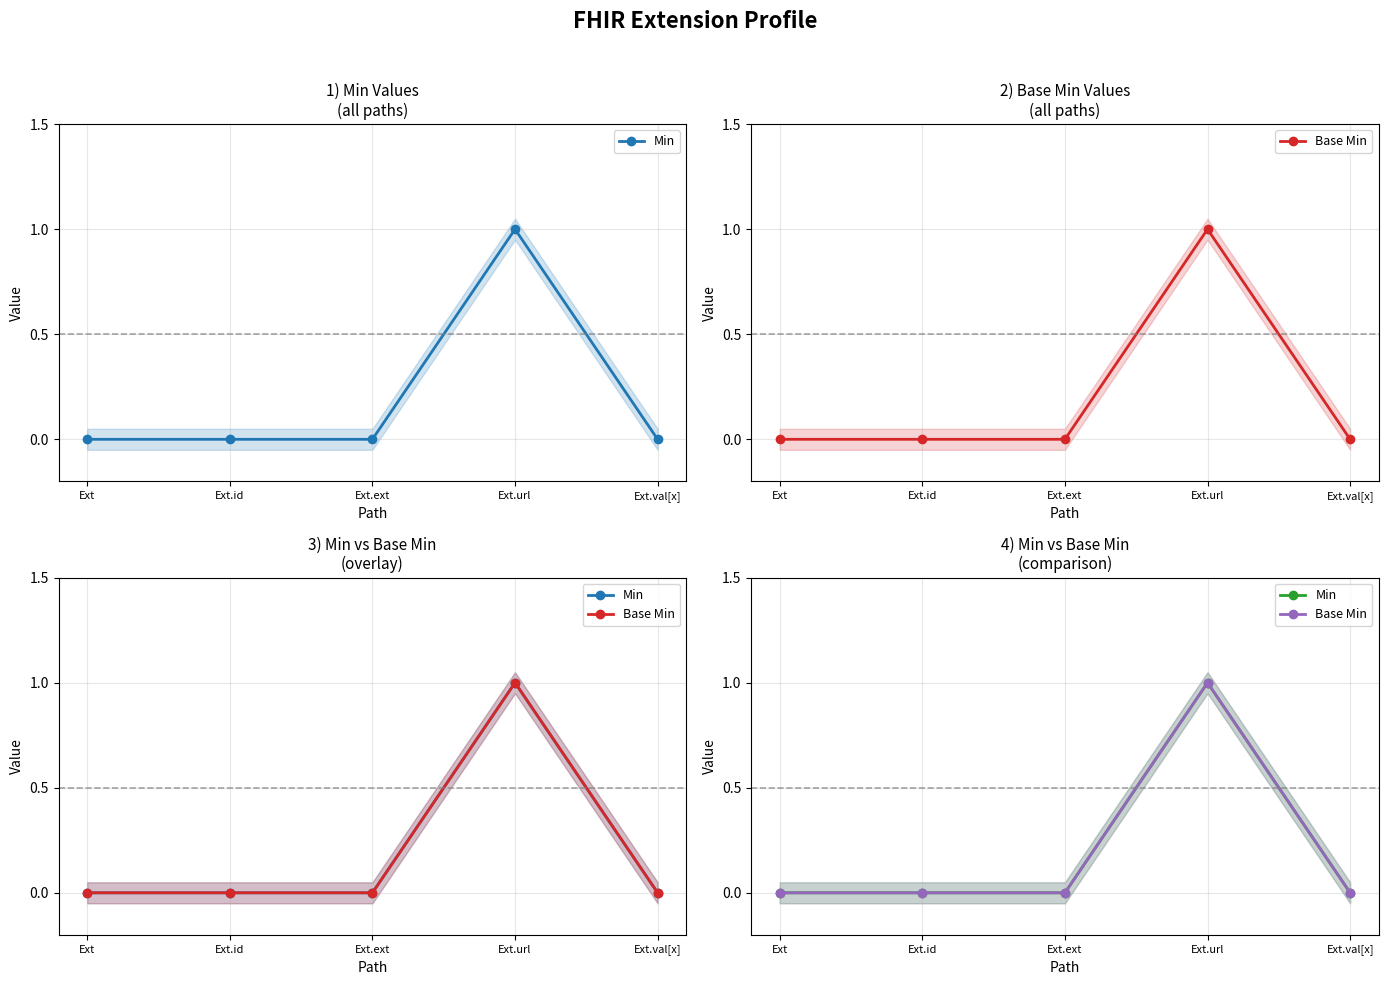

Reading left to right, what are all the values shown in this chart?

Min: Ext=0	Ext.id=0	Ext.ext=0	Ext.url=1	Ext.val[x]=0
Base Min: Ext=0	Ext.id=0	Ext.ext=0	Ext.url=1	Ext.val[x]=0